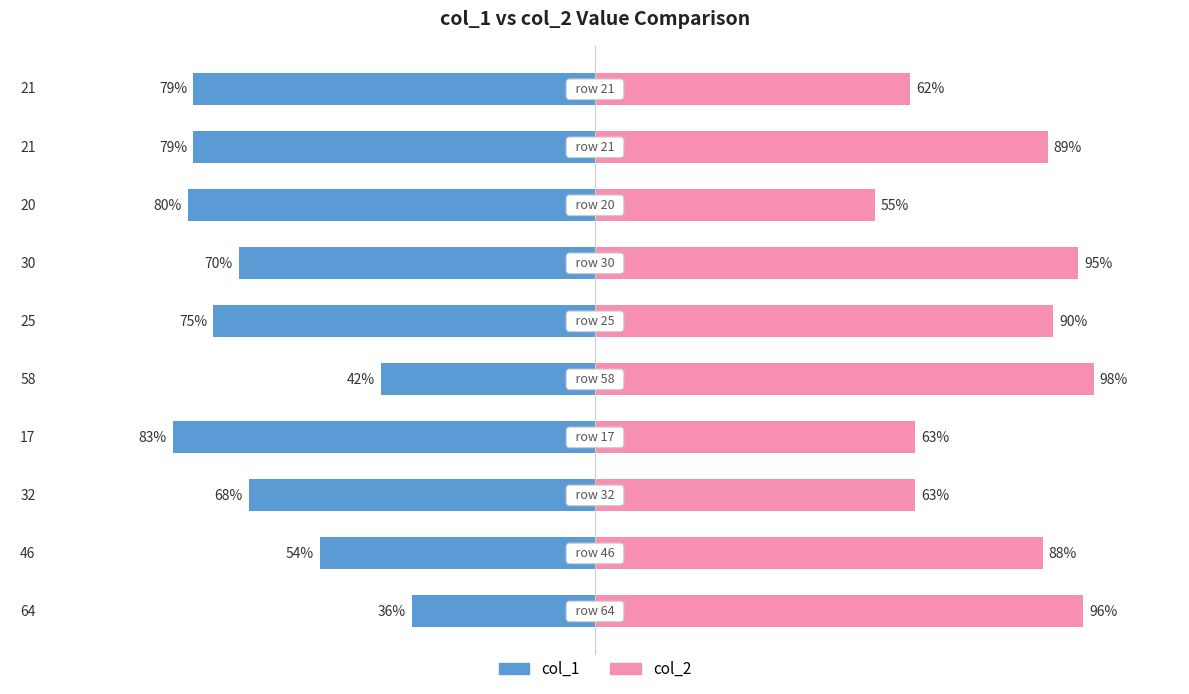

What is the value of the col_2 bar at the 7th from the left?

95